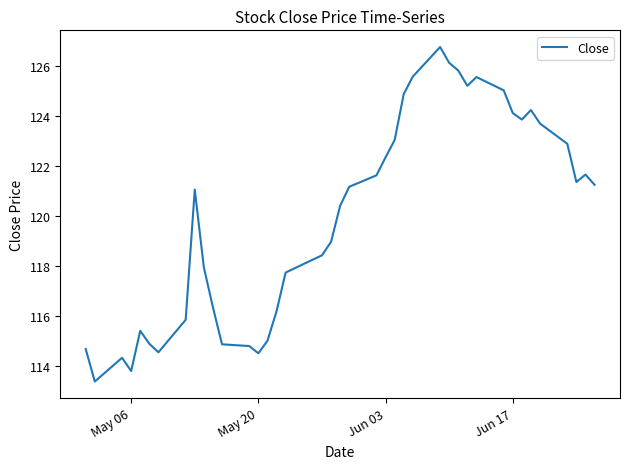

What is the smallest value displayed?

113.4